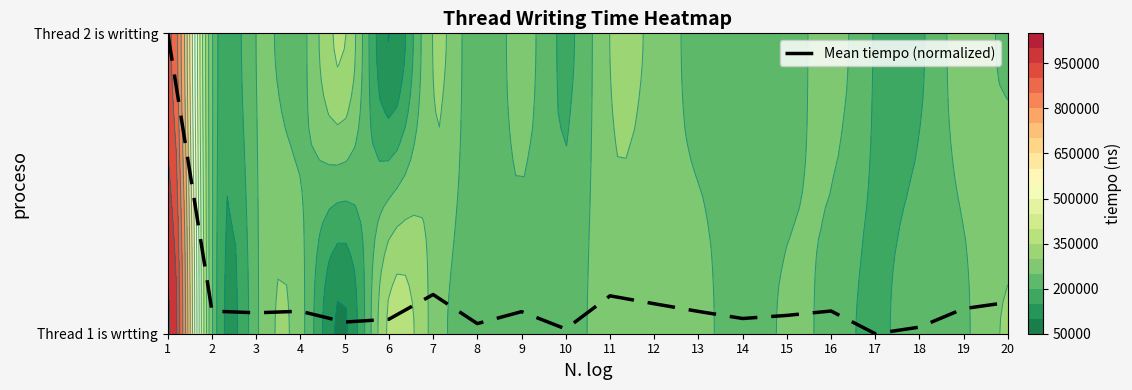

What is the approximate value at 20?

0.1